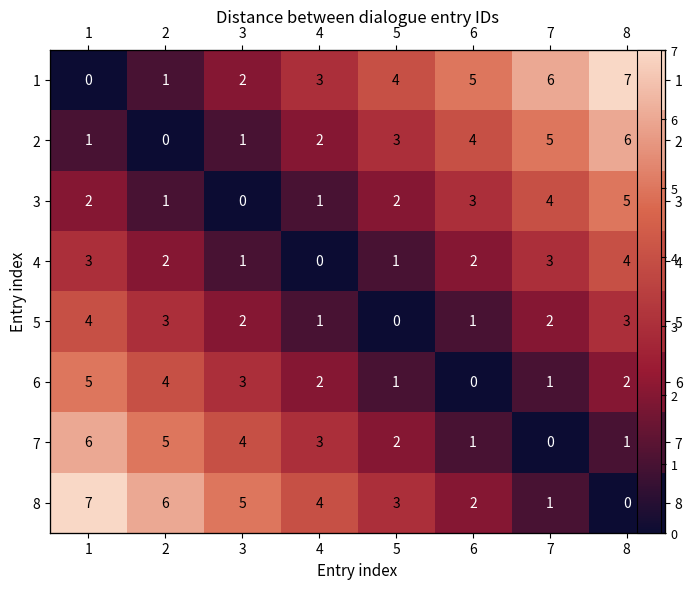

What is the sum of all 8 values?

28